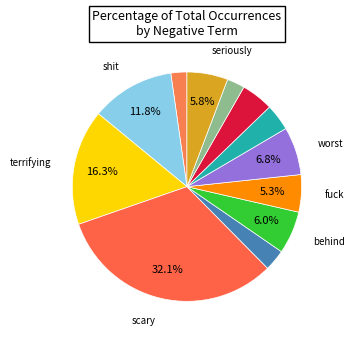

Which category has the biggest portion of the pie?

scary